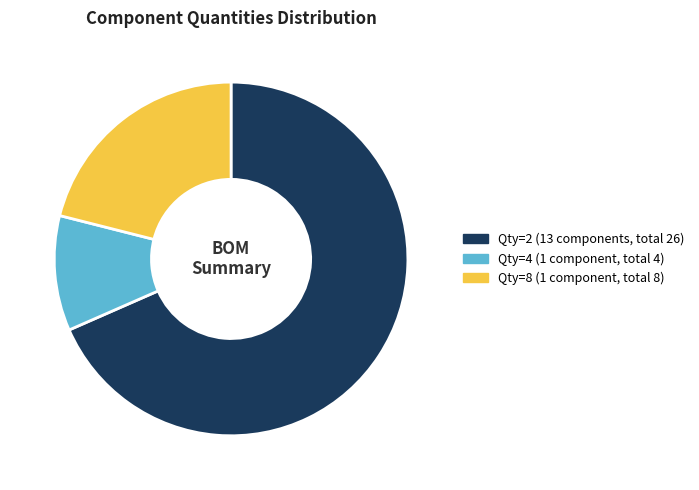

The Qty=2 (13 components, total 26) slice represents 54% of the pie. True or false?

False